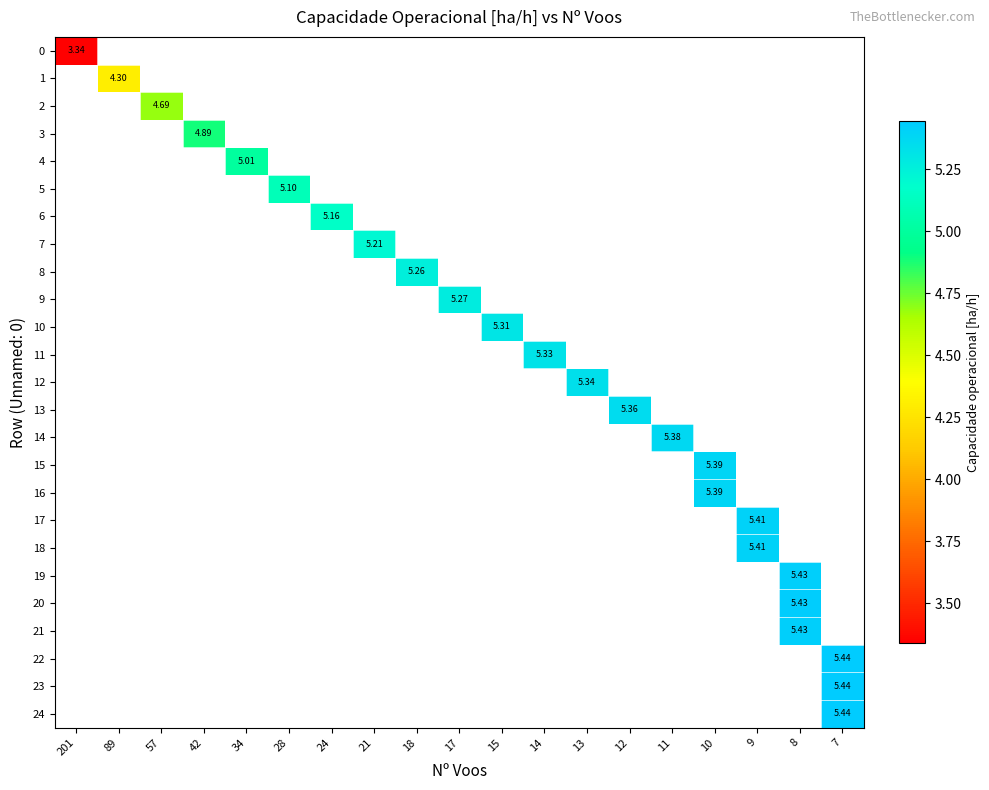

Rank the series by their average value, from lowest to highest.

row_0, row_1, row_2, row_3, row_4, row_5, row_6, row_7, row_8, row_9, row_10, row_11, row_12, row_13, row_14, row_15, row_16, row_17, row_18, row_19, row_20, row_21, row_22, row_23, row_24